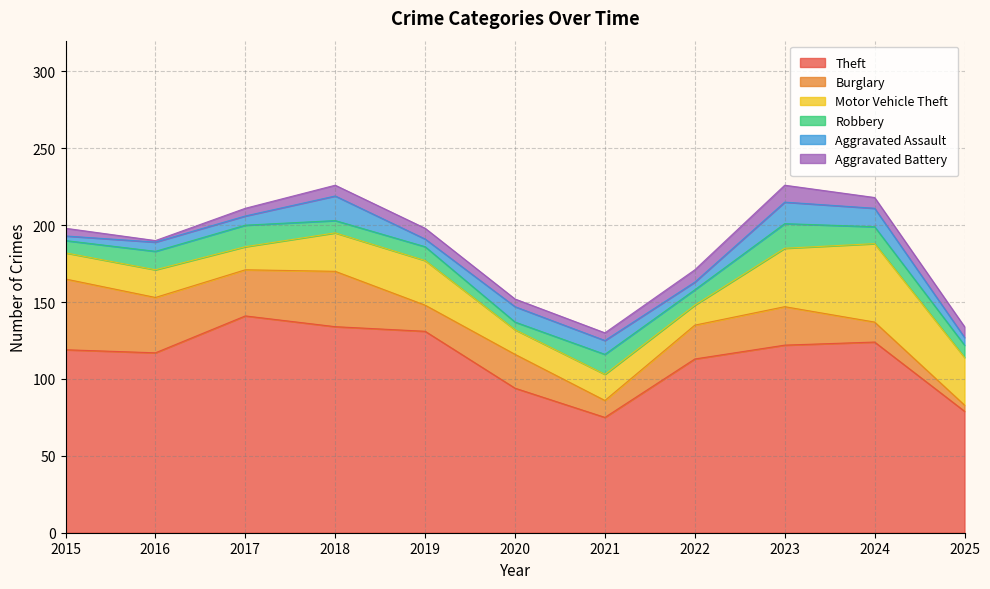

What value does the Theft series have at 2015, to the nearest 10?

120